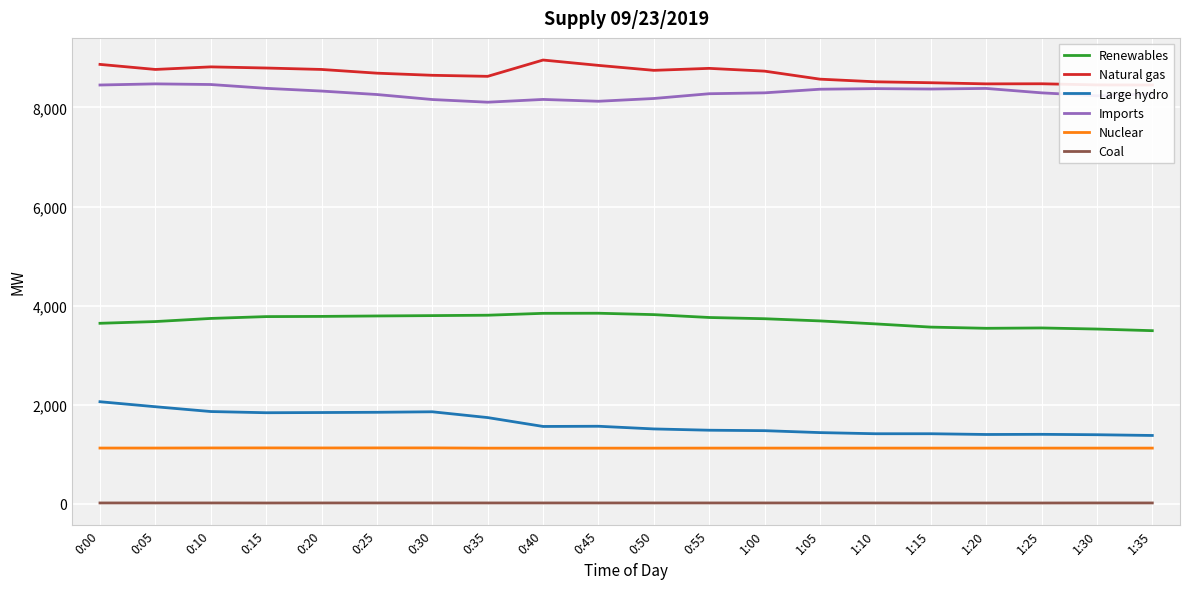

How many lines are shown in the chart?

6